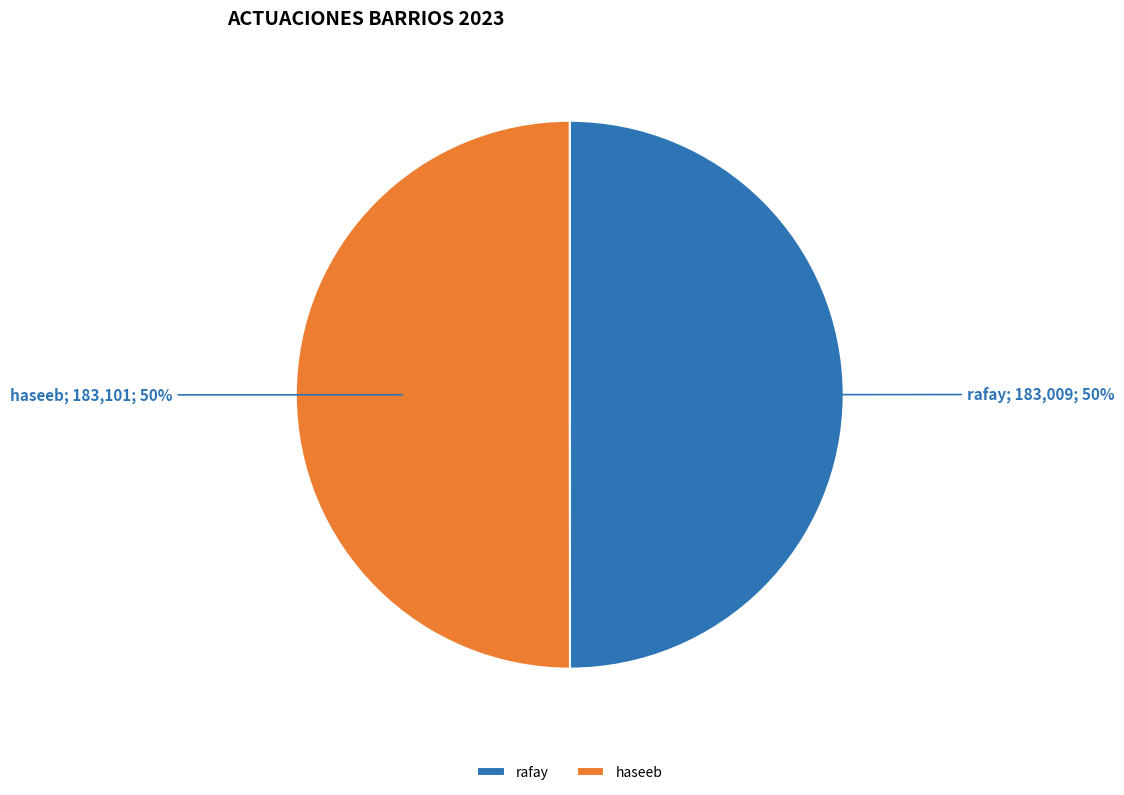

To the nearest percent, what is the combined percentage of rafay and haseeb?

100%